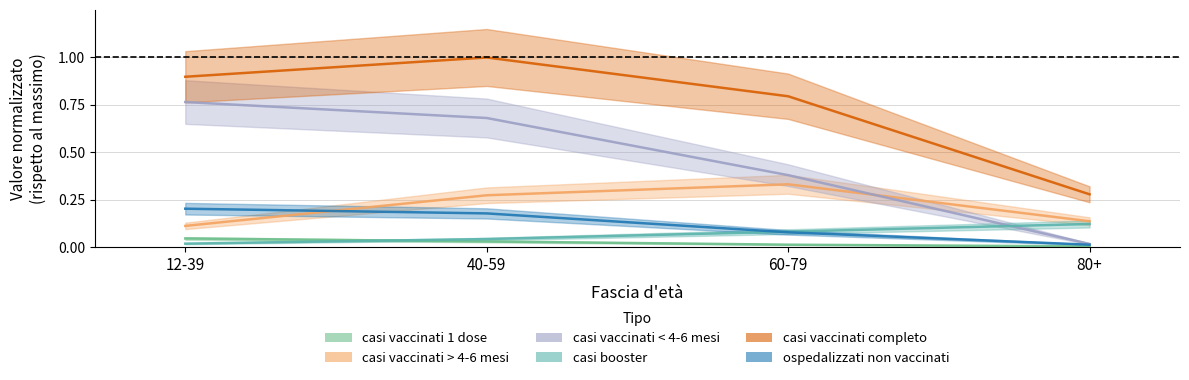

How many lines are shown in the chart?

6